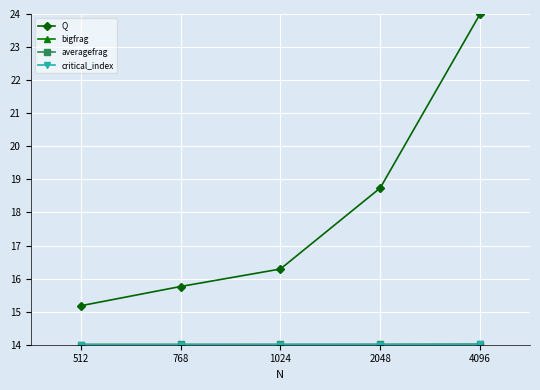

What is the total value across all series at 1024?

58.3